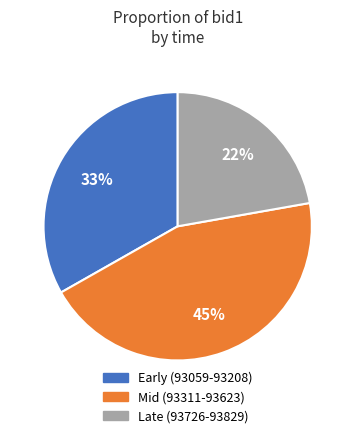

Is there any slice that represents more than half of the pie?

No